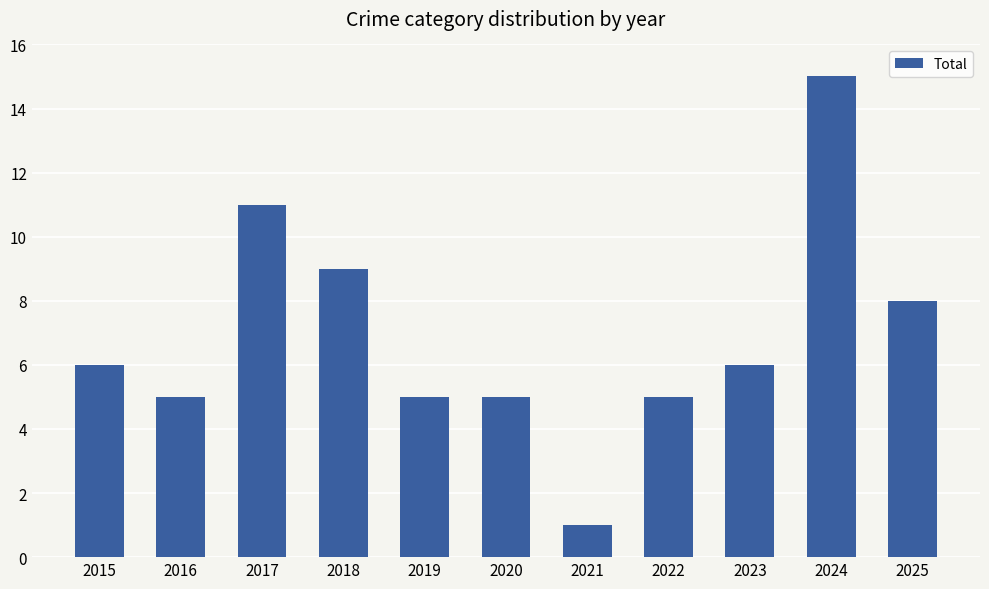

What is the difference between the values at 2021 and 2017?

10